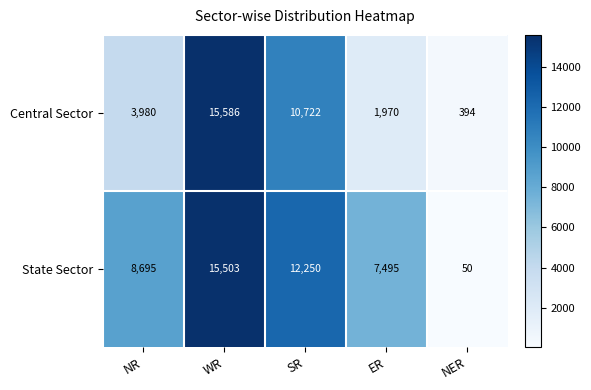

What is the approximate value of Central Sector at WR, to the nearest 10?

15590